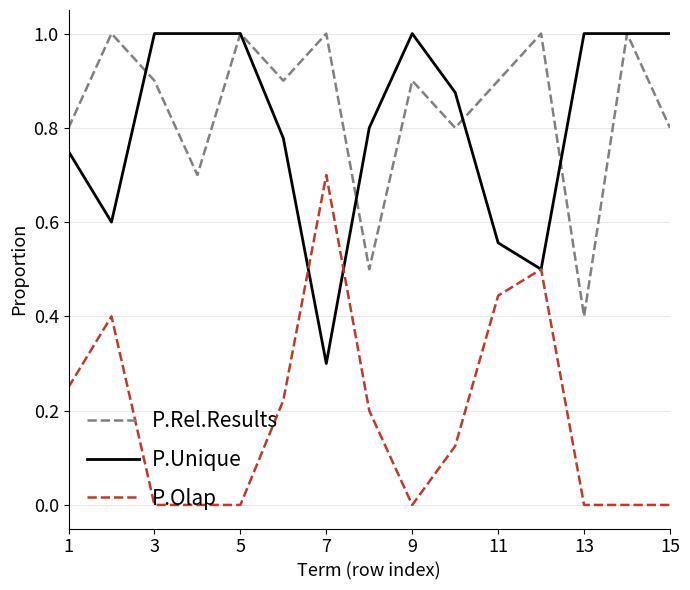

True or false: P.Olap and P.Rel.Results cross at least once.

False